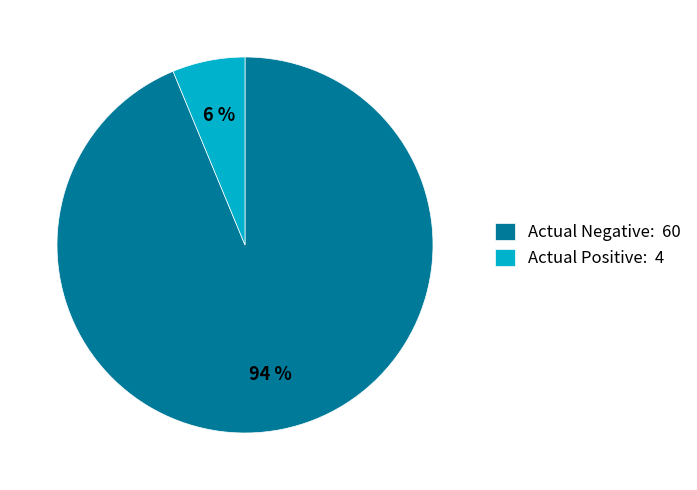

To the nearest percent, what is the average slice percentage?

50%